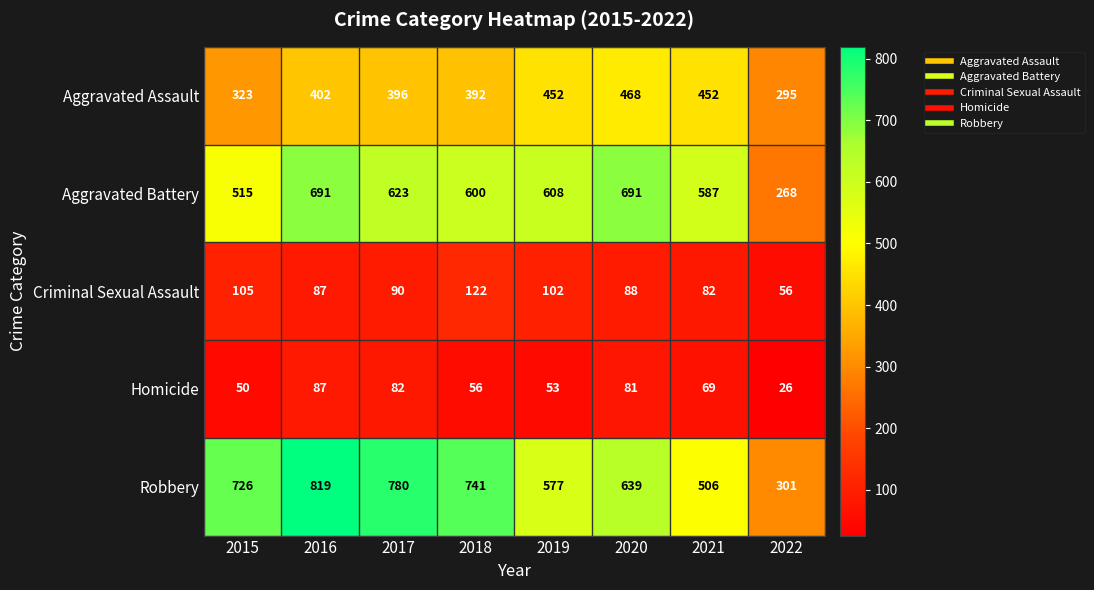

Is it true that Aggravated Battery equals 587 at 2021?

True